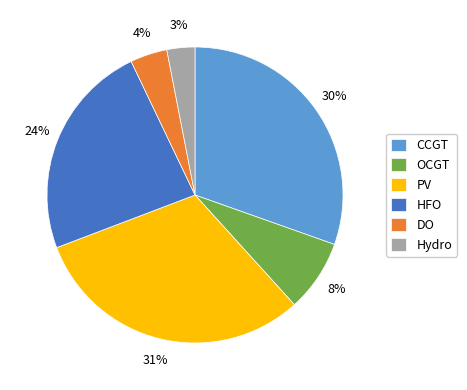

Count the number of slices in the pie.

6